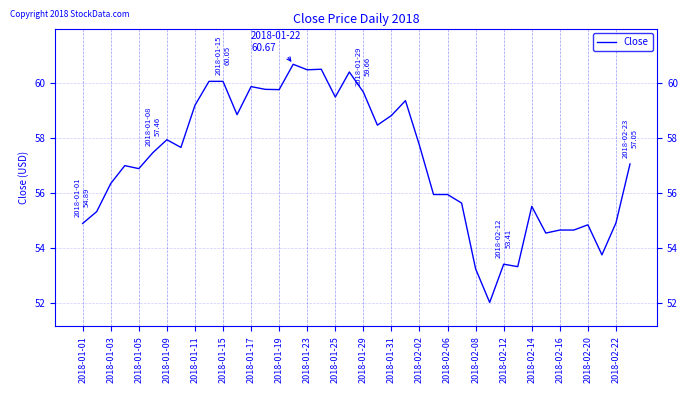

What is the minimum value shown in the chart?

52.0